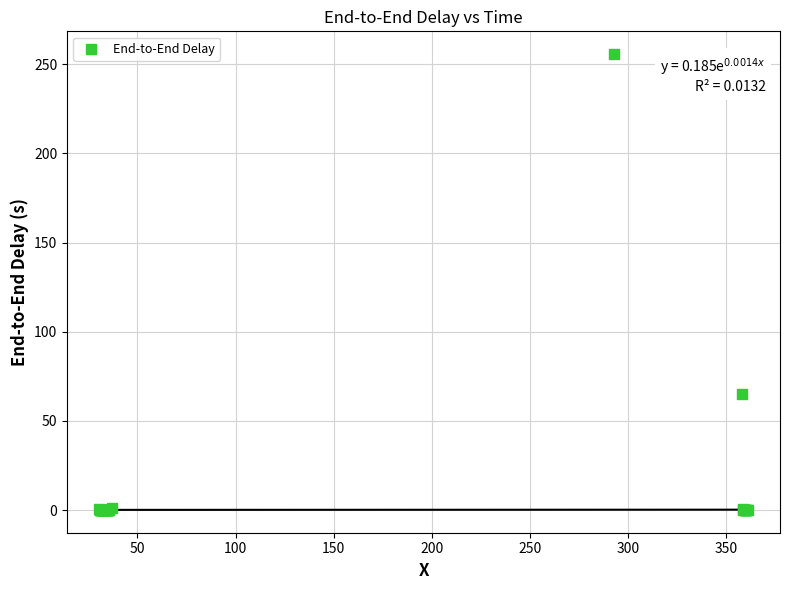

What Y value in the scatter plot is closest to 127?

65.2